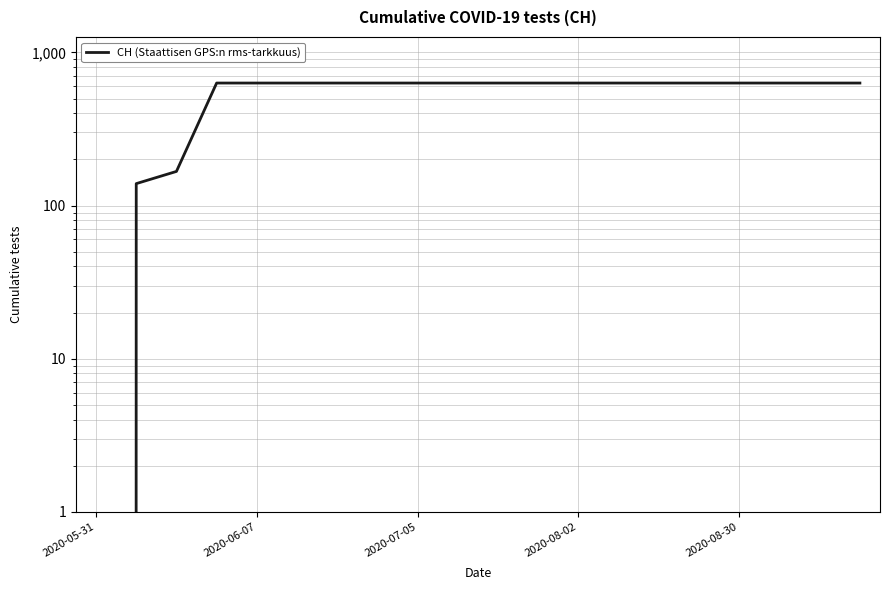

Approximately how many times larger is the value at 2020-07-05 compared to 2020-08-30?

1.0